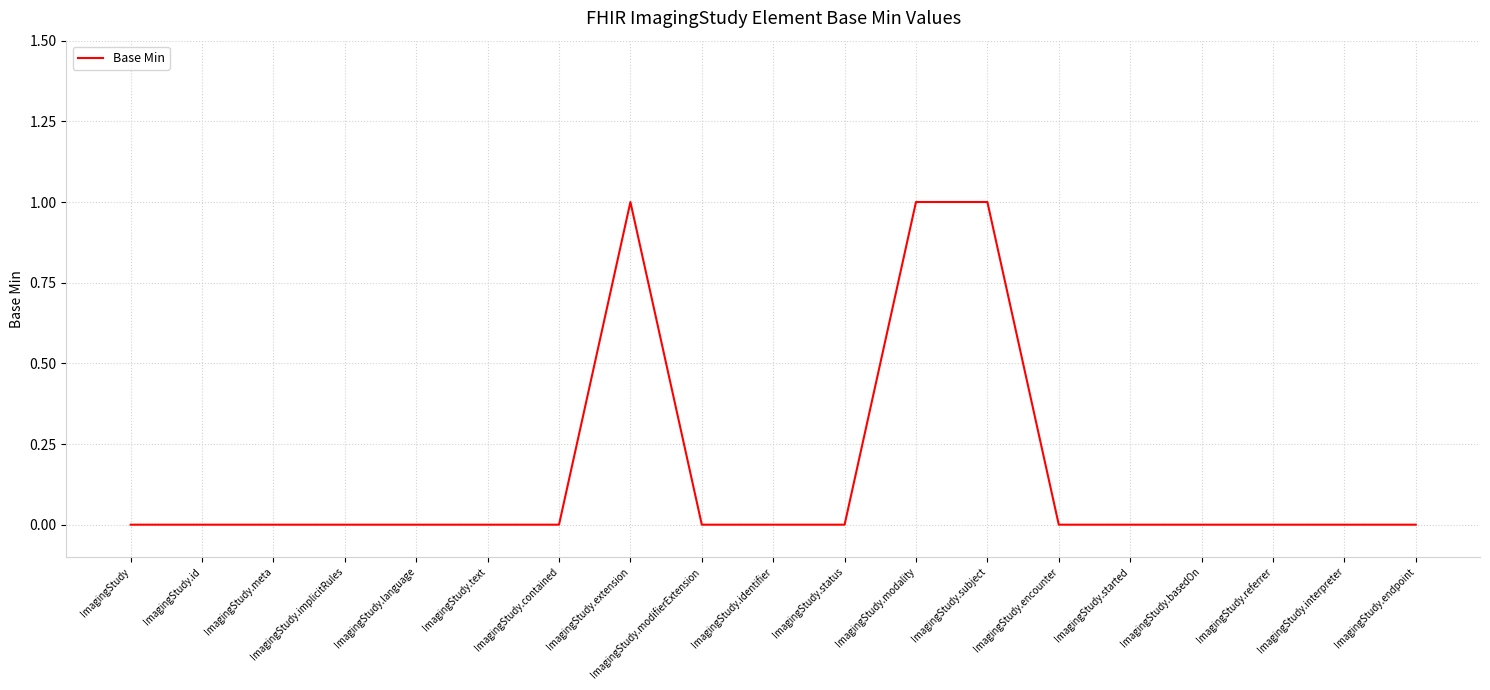

The chart shows a value of 1 at ImagingStudy.id. True or false?

False